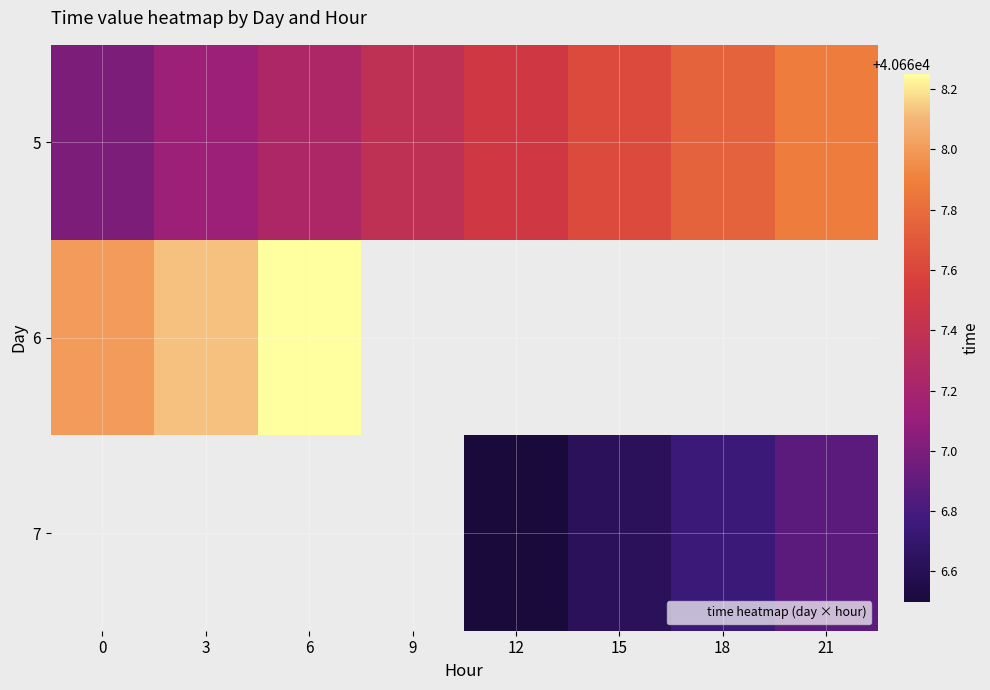

Which label corresponds to the largest value in the chart?

6